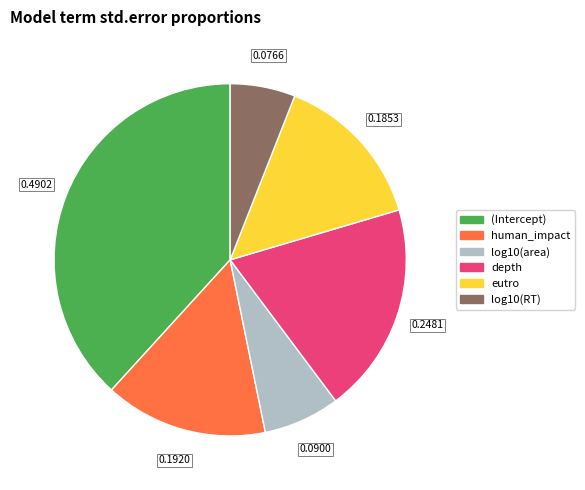

Does human_impact account for over 50% of the chart?

No